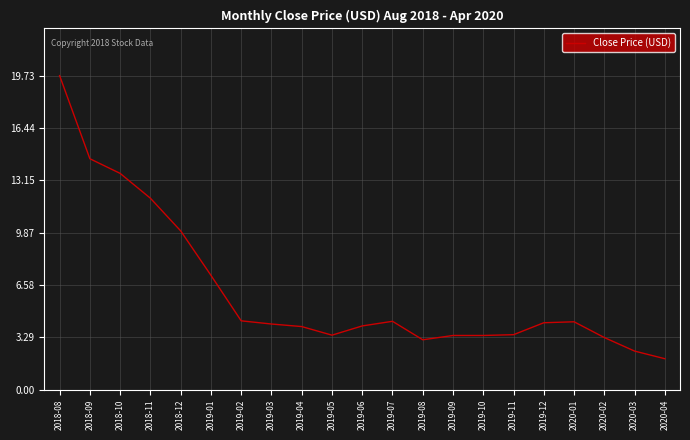

Is this an area chart (filled region under the line)?

No